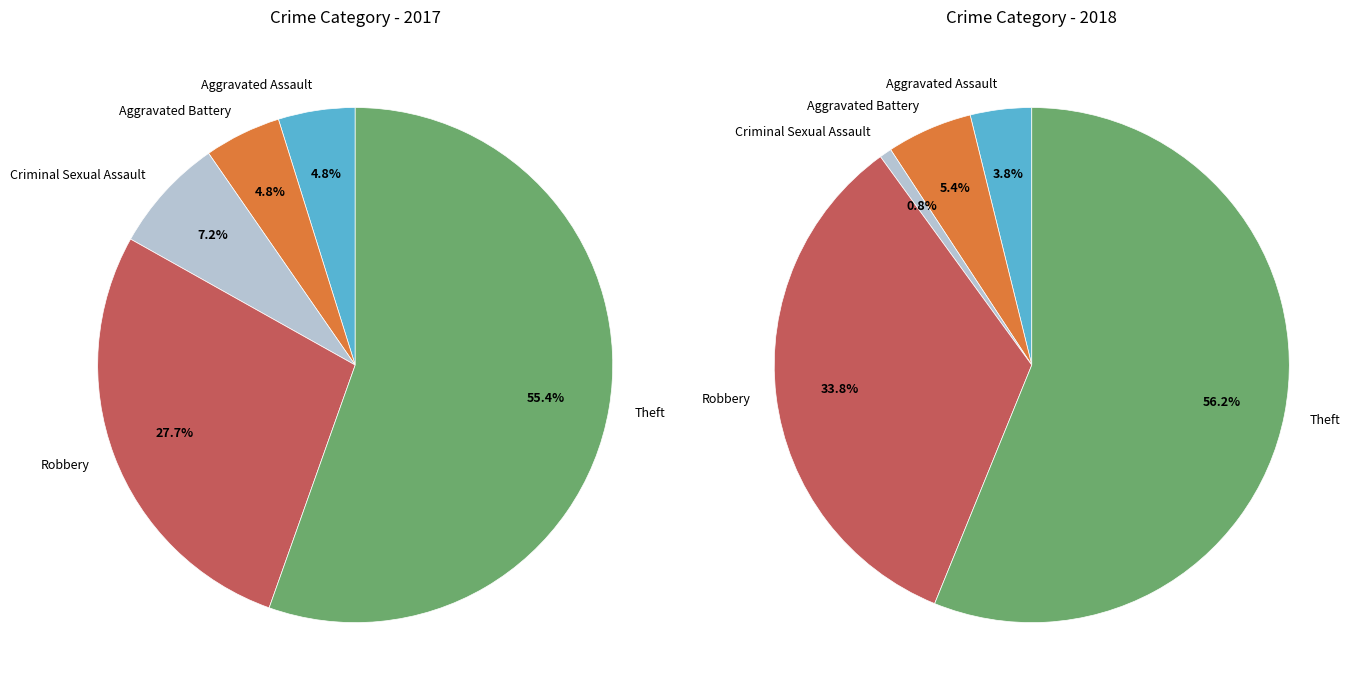

To the nearest percent, what is the average slice percentage?

20%